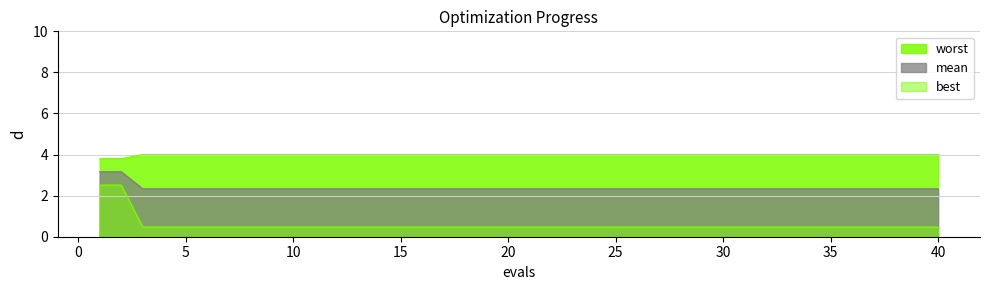

Does the chart display data point markers on the line(s)?

No